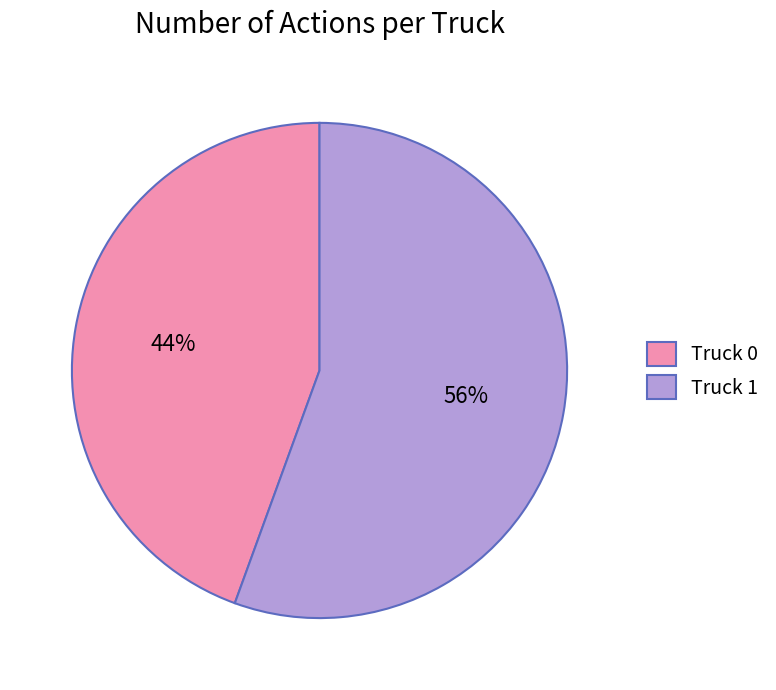

To the nearest percent, what is the combined percentage of Truck 1 and Truck 0?

100%